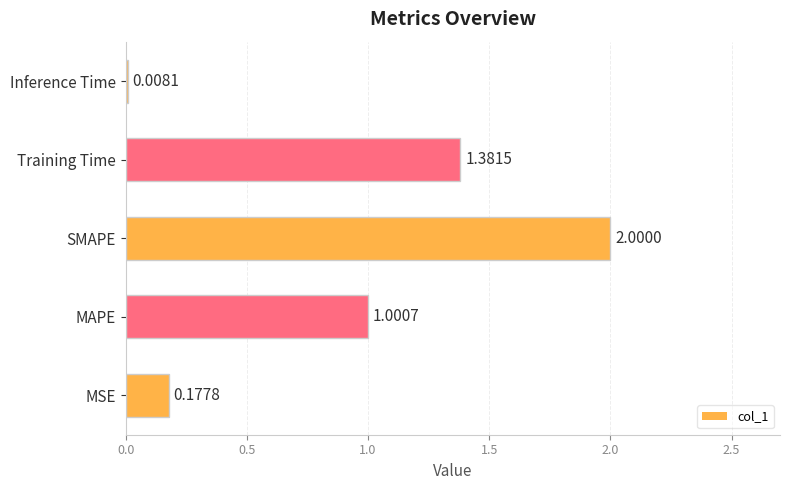

What is the sum of all values?

4.6